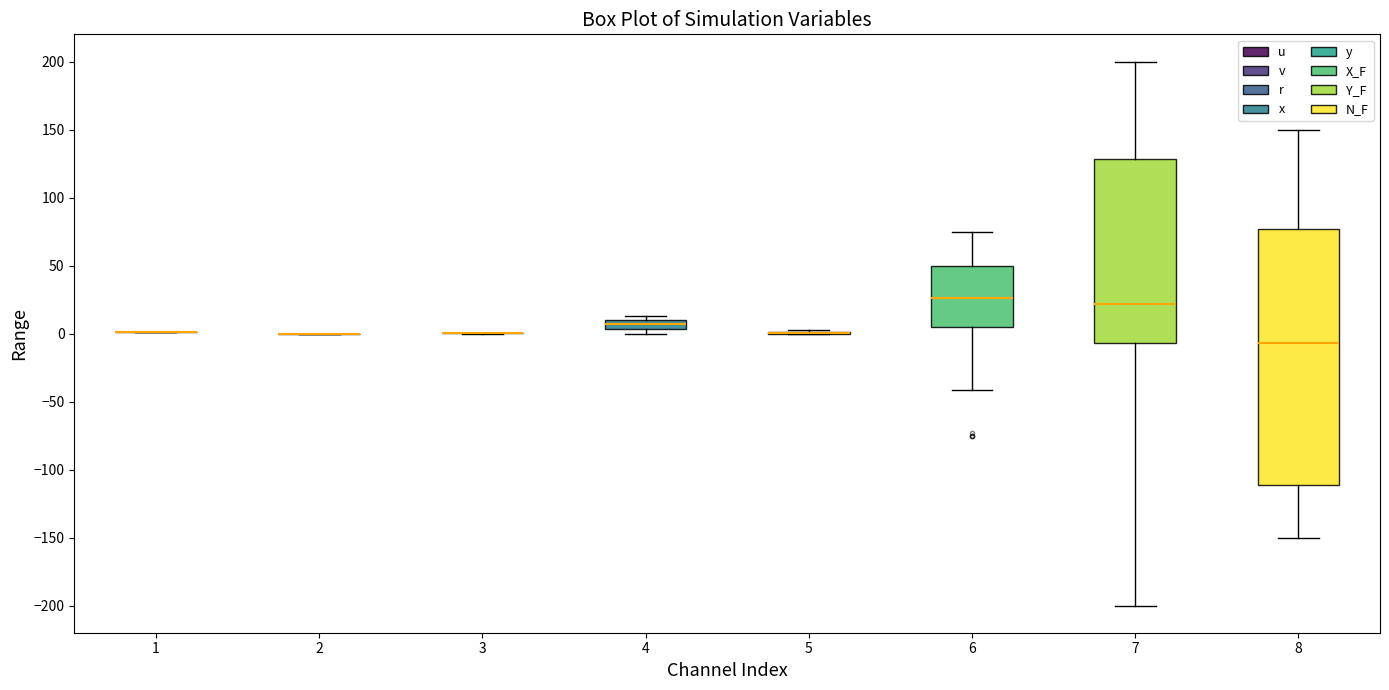

Which box is the tallest, from its lower edge to its upper edge?

8